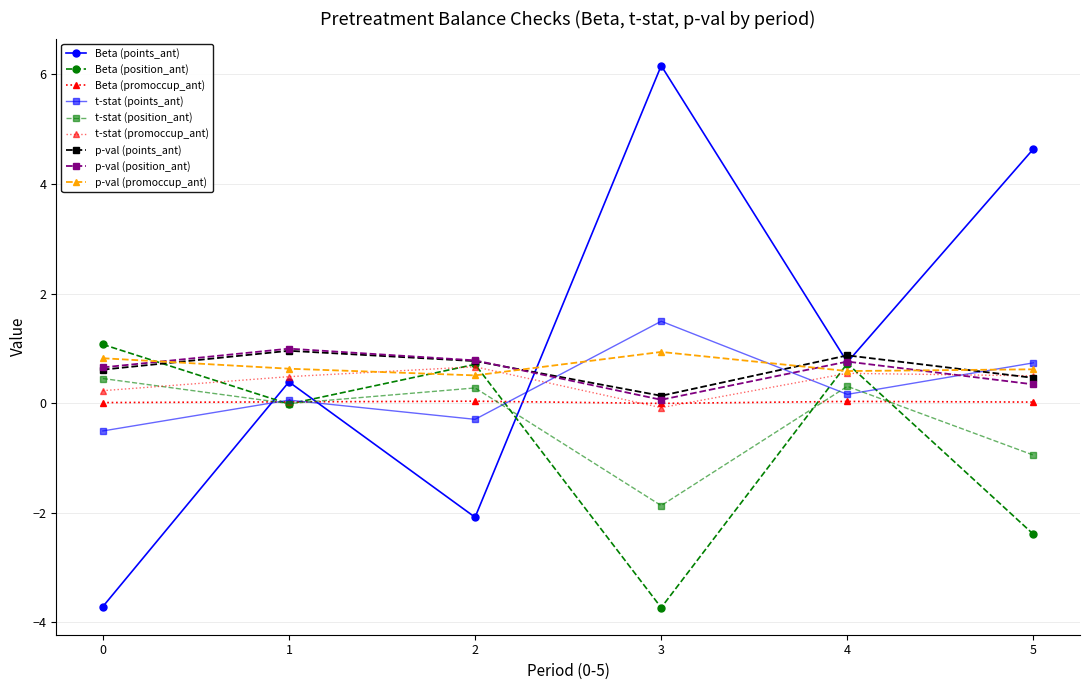

How many categories are shown in the chart?

6